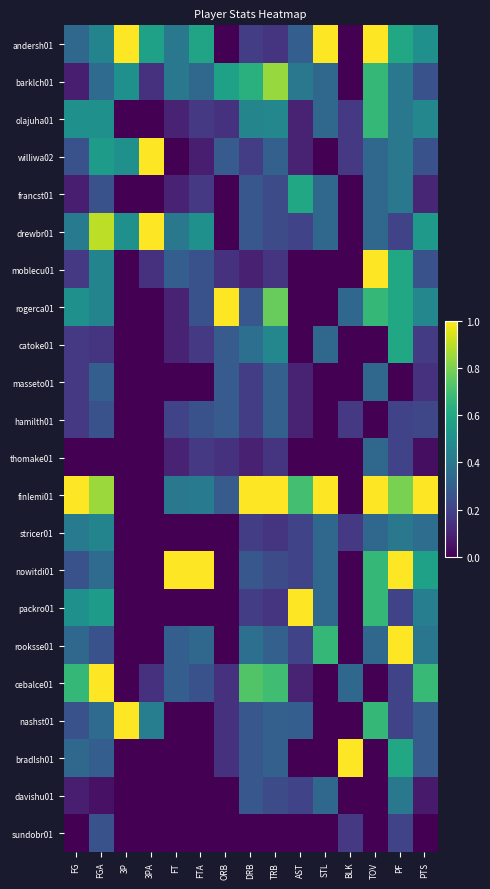

Which has a higher value, ORB or TOV?

TOV